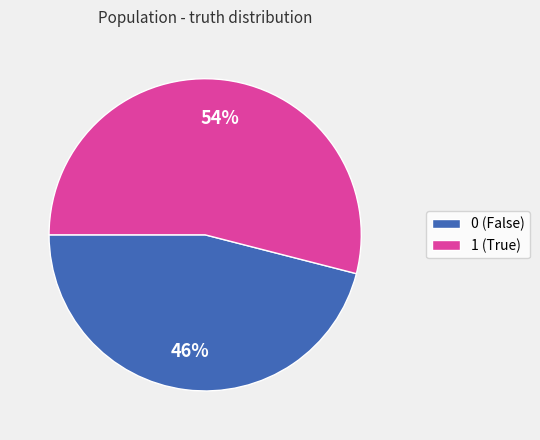

What percentage is the 0 slice, to the nearest percent?

46%